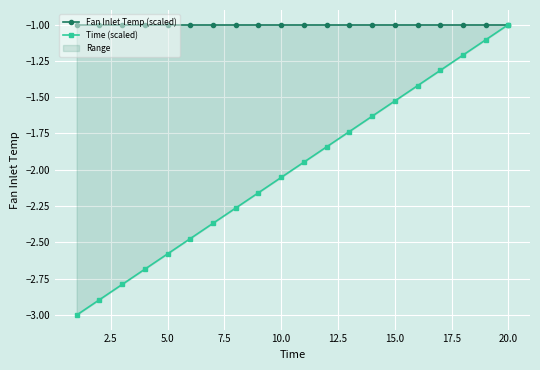

At 10.0, list the series in order from smallest to largest.

Time (scaled), Fan Inlet Temp (scaled)